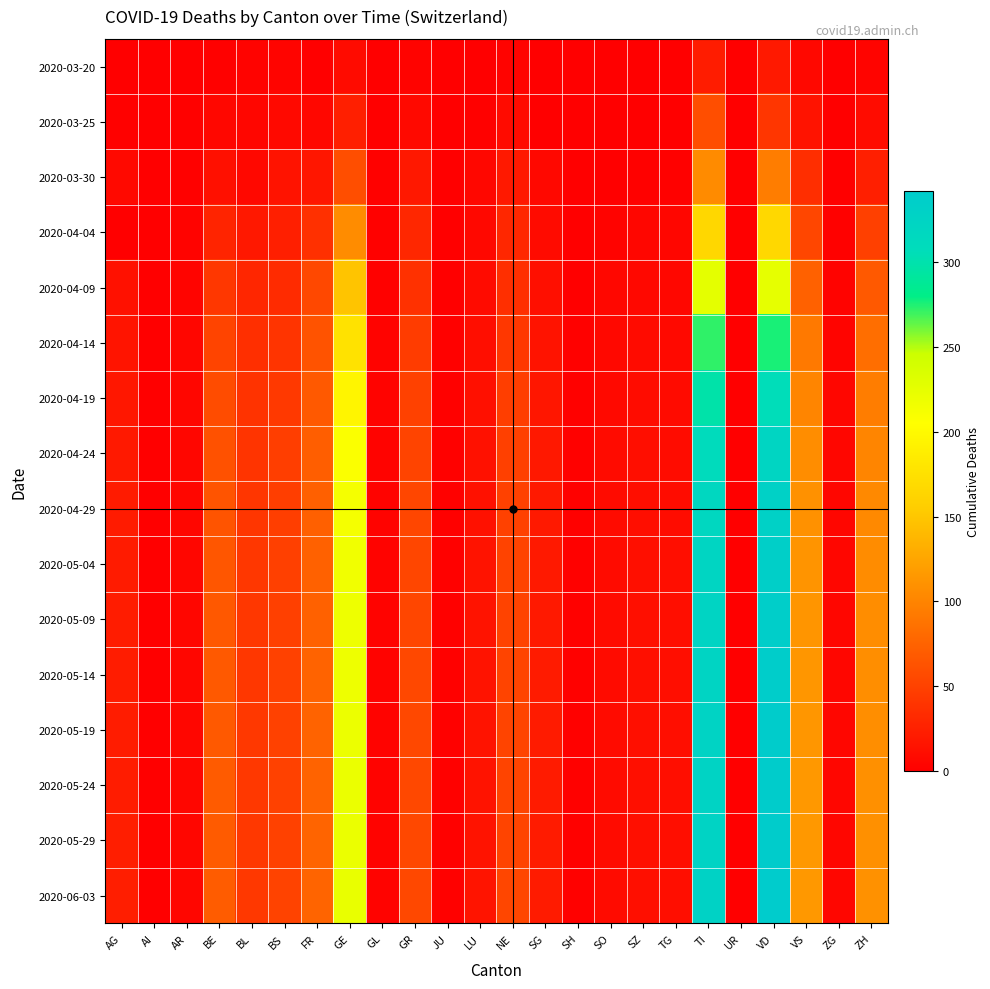

What is the spread (max minus min) of values at GR?

52